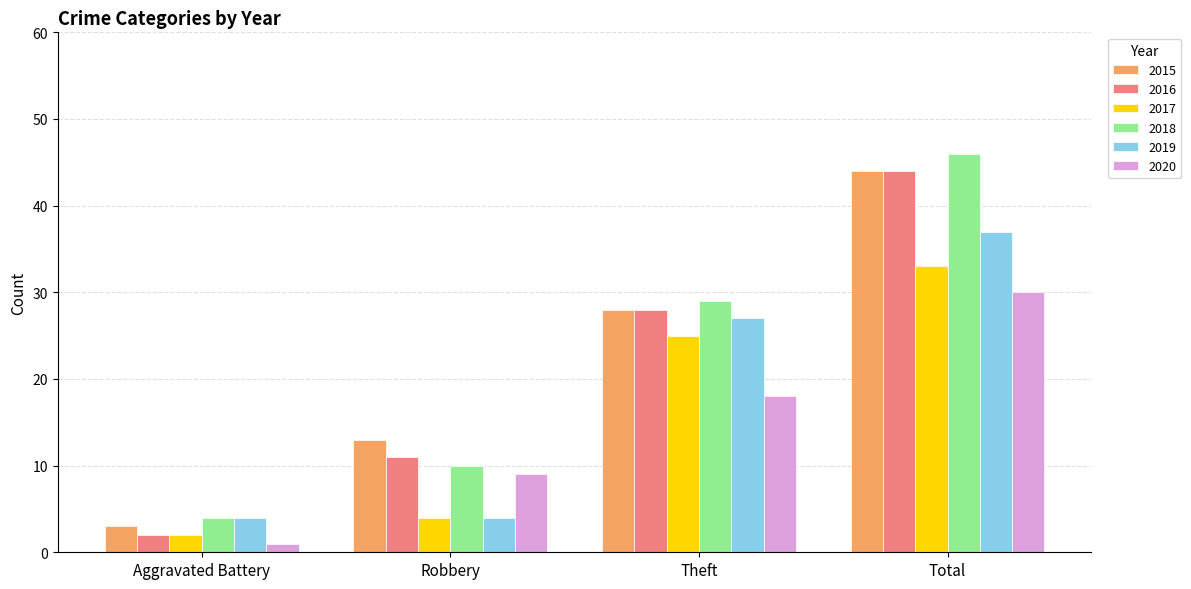

What is the value of the 2016 bar at the 3rd from the left?

28